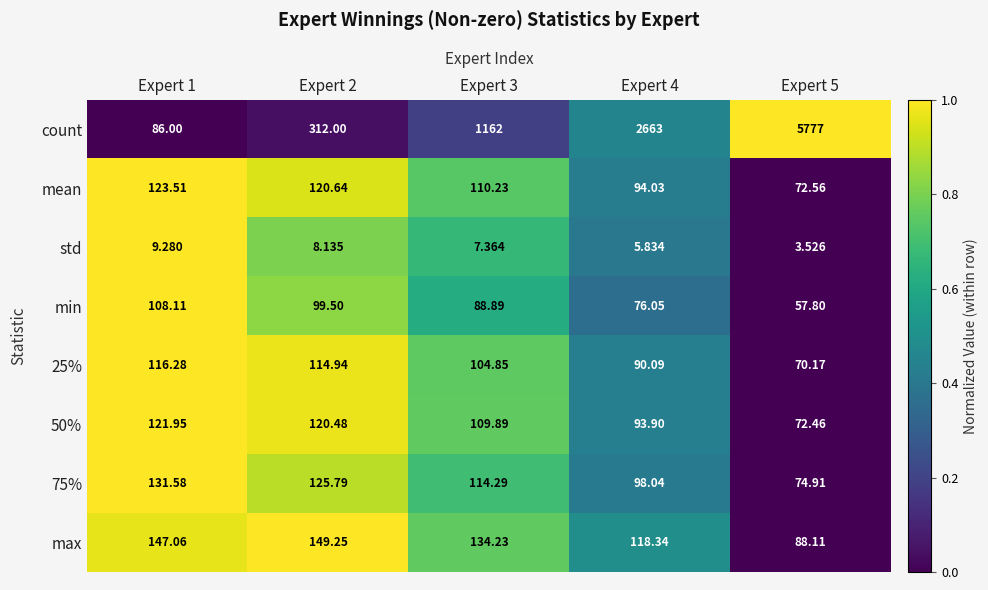

Rank the series by their maximum value, from lowest to highest.

std, min, 25%, 50%, mean, 75%, max, count